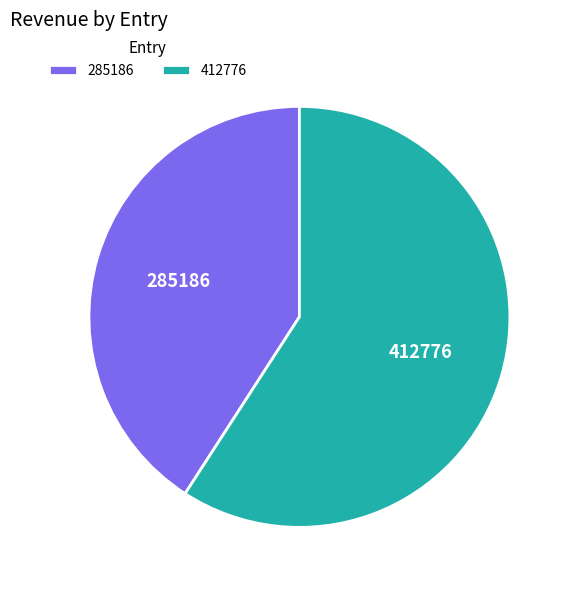

Do 412776 and 285186 together represent more than half of the pie?

Yes